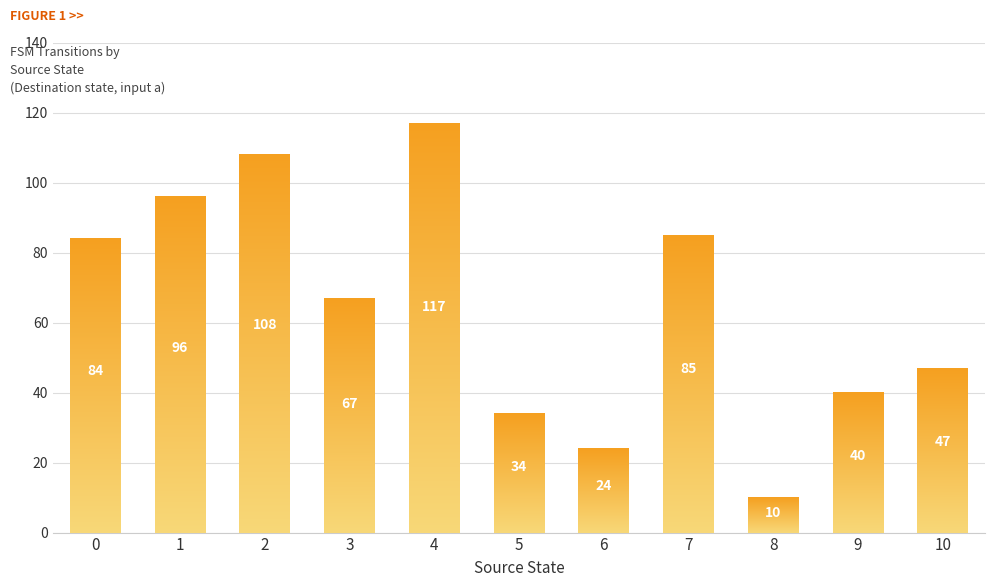

How many bars are there in total?

11